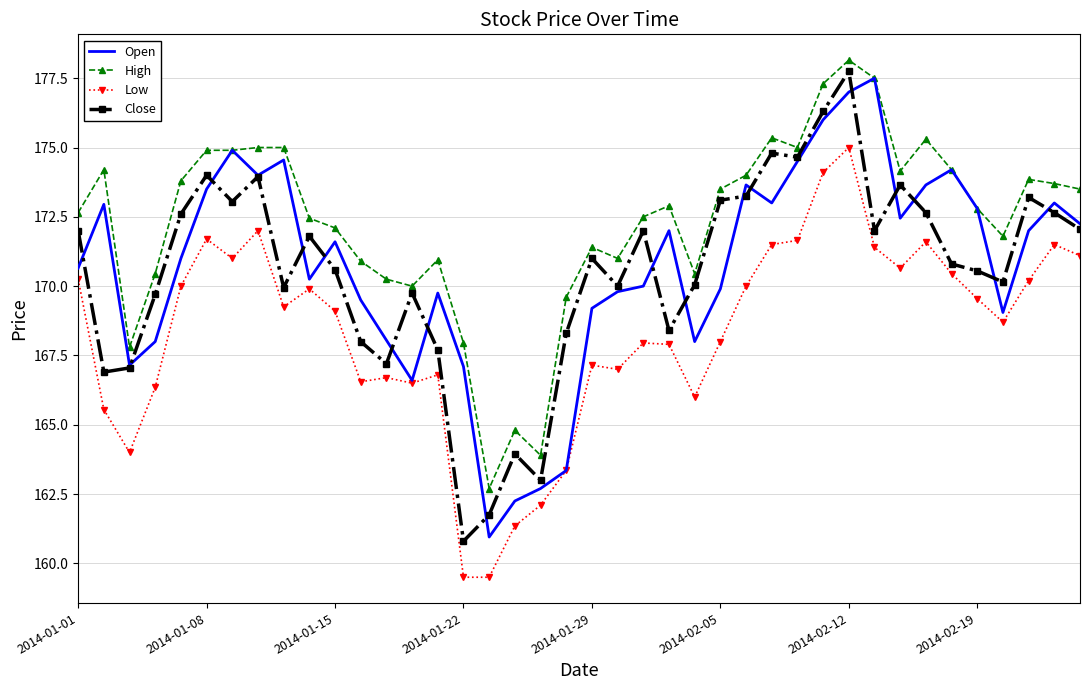

How many interior local peaks does the Open series have?

10